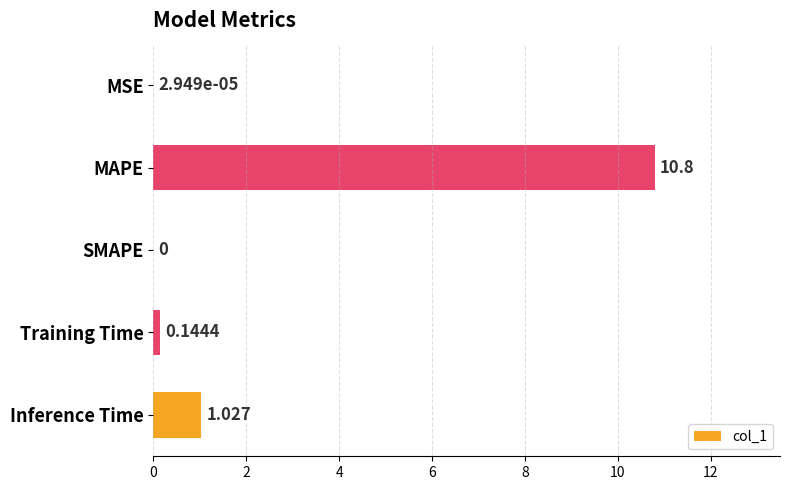

Which label corresponds to the largest value in the chart?

MAPE